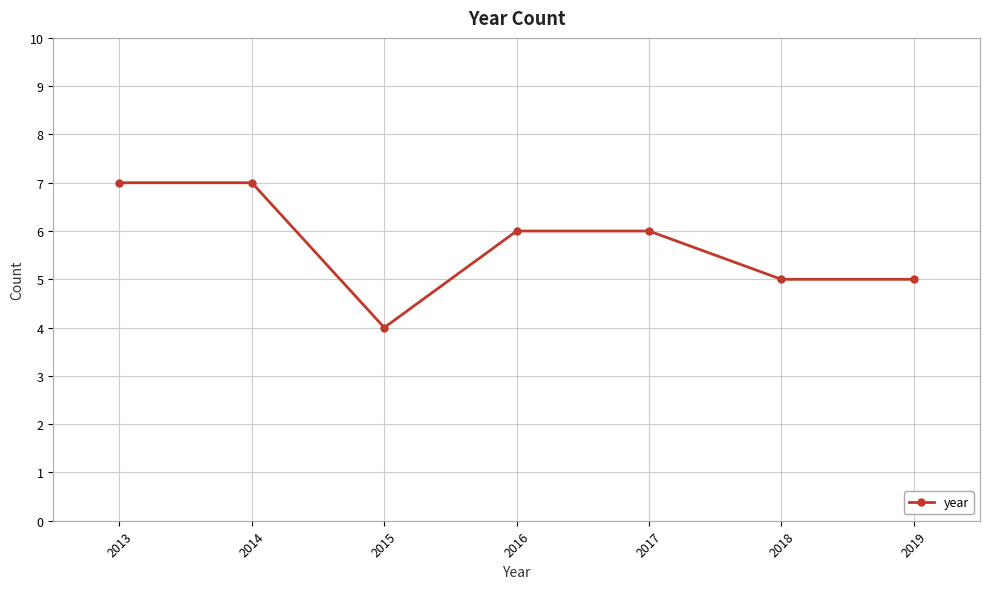

At which label does the data first exceed 6?

2013